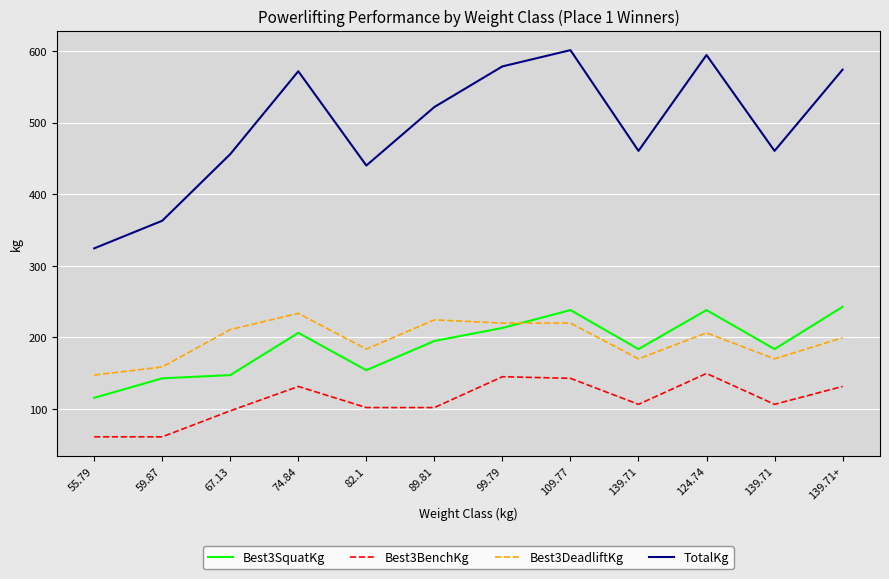

Does the chart display data point markers on the line(s)?

No